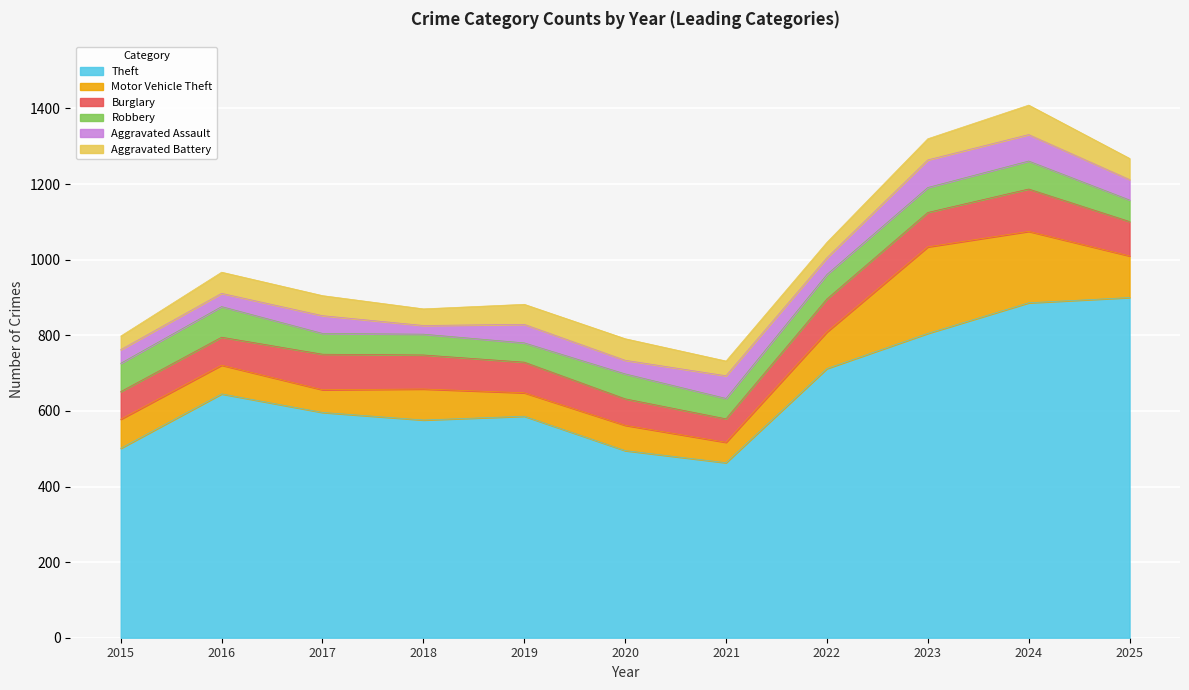

True or false: Theft and Burglary cross at least once.

False